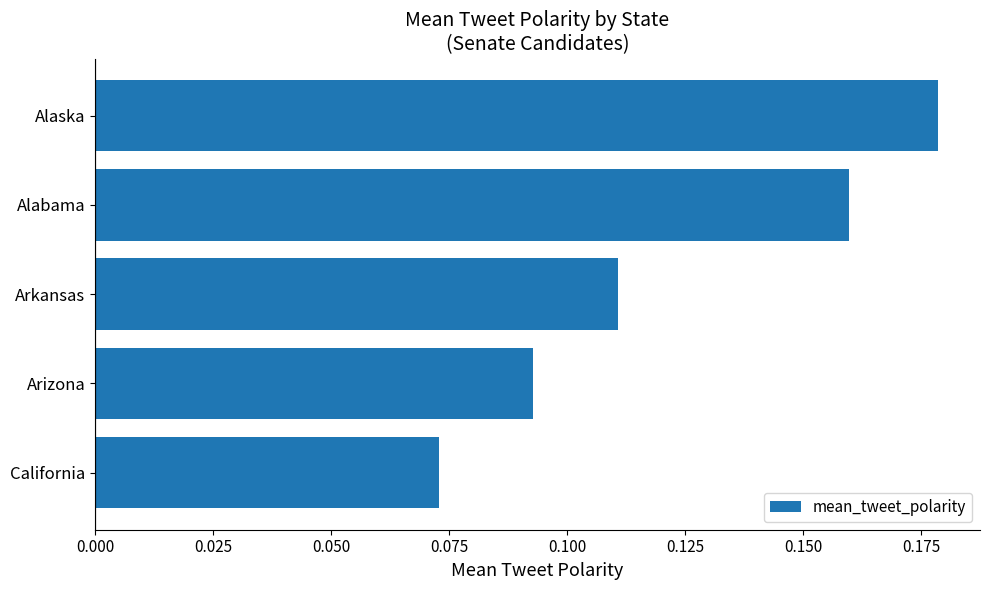

List the labels in order of value, smallest first.

California, Arizona, Arkansas, Alabama, Alaska